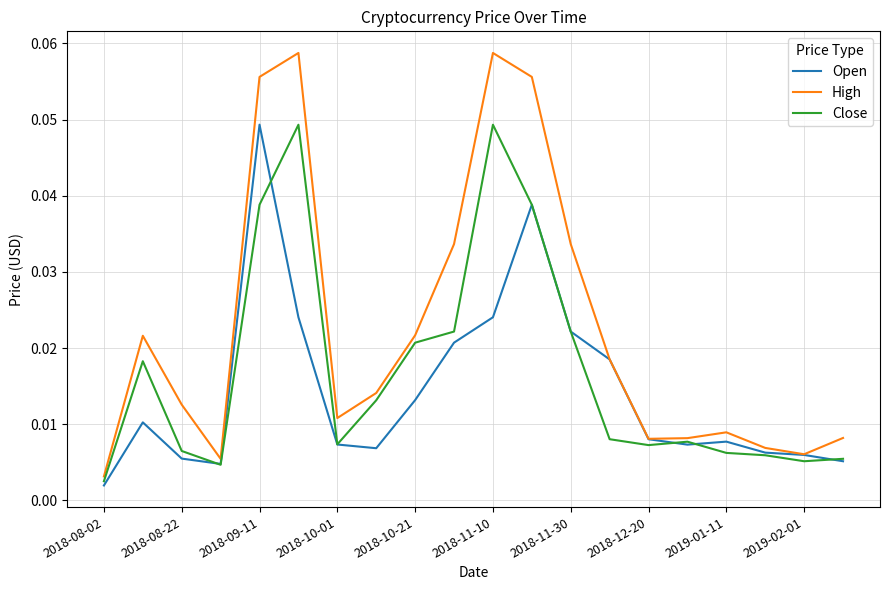

Which series has the largest total across all categories?

High